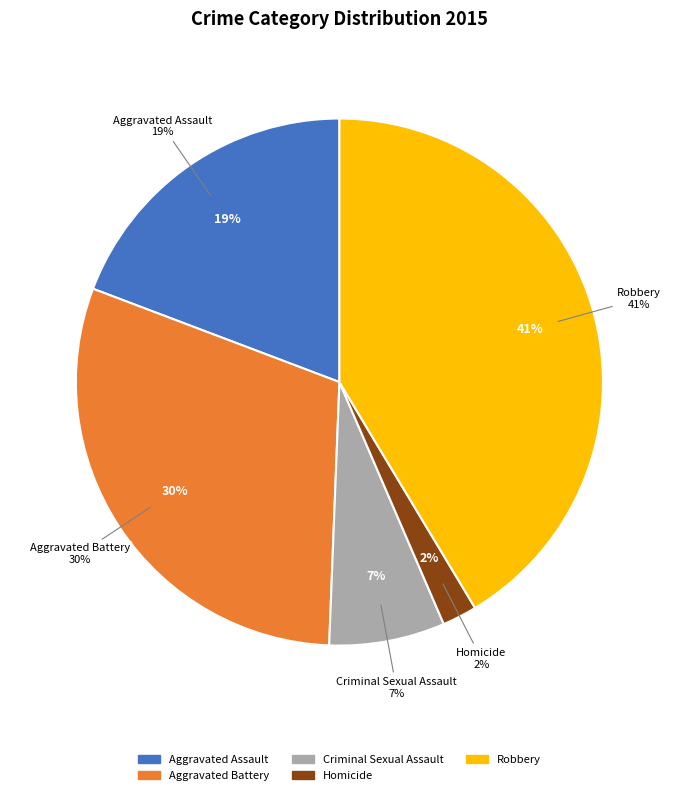

What percentage is the Aggravated Battery slice, to the nearest percent?

30%